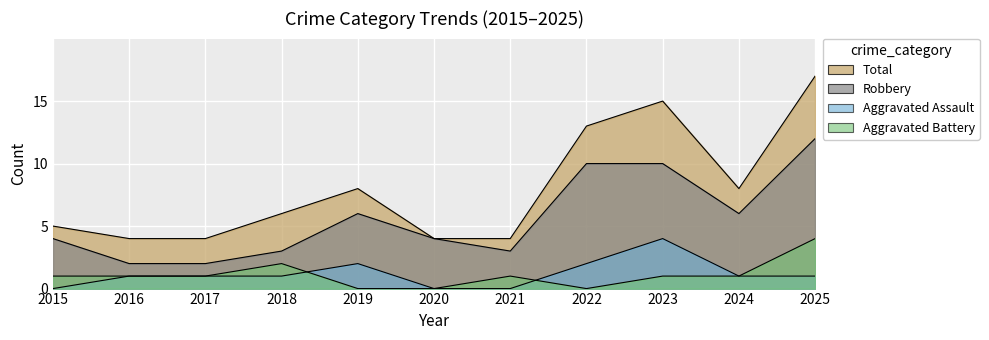

Rank the series by their maximum value, from lowest to highest.

Aggravated Assault, Aggravated Battery, Robbery, Total